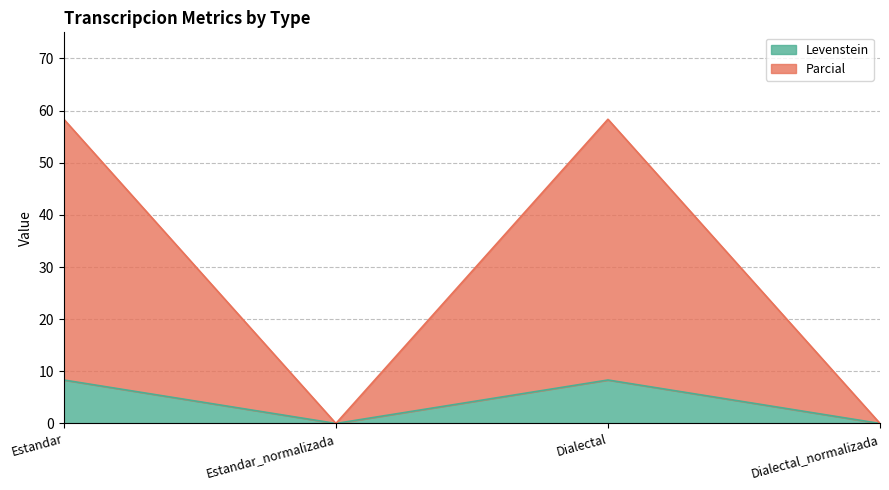

What is the greatest value displayed?

58.3